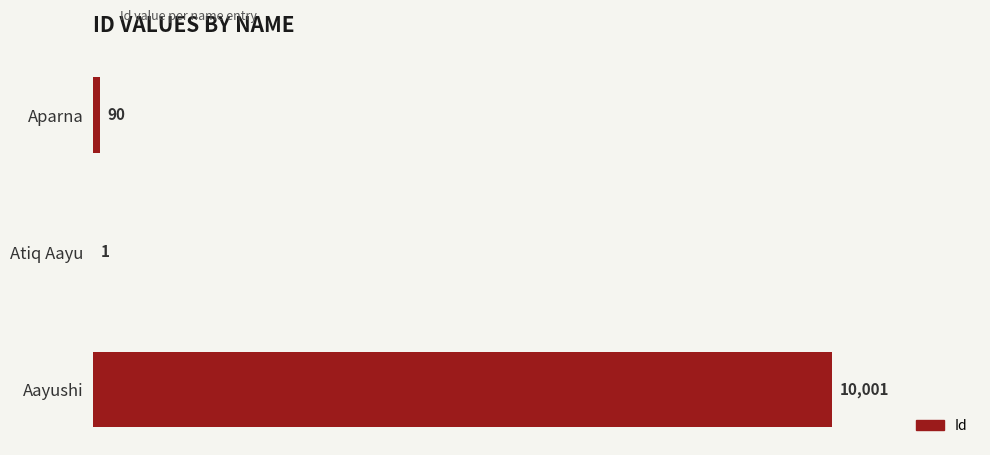

Approximately how many times larger is the value at Aayushi compared to Atiq Aayu?

10001.0